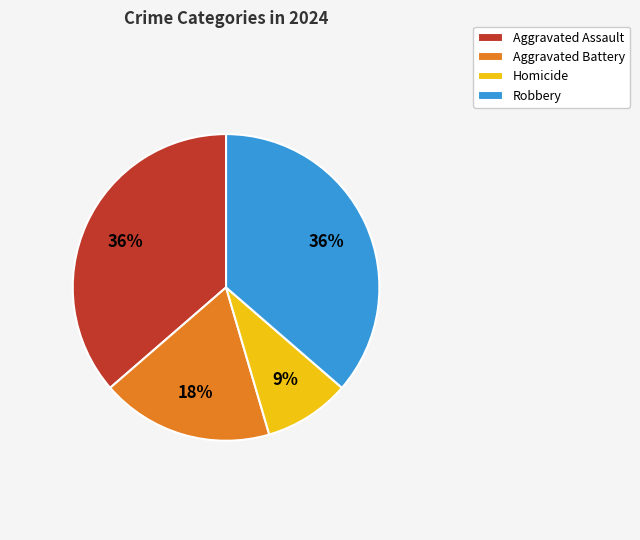

The Aggravated Battery slice represents 18% of the pie. True or false?

True